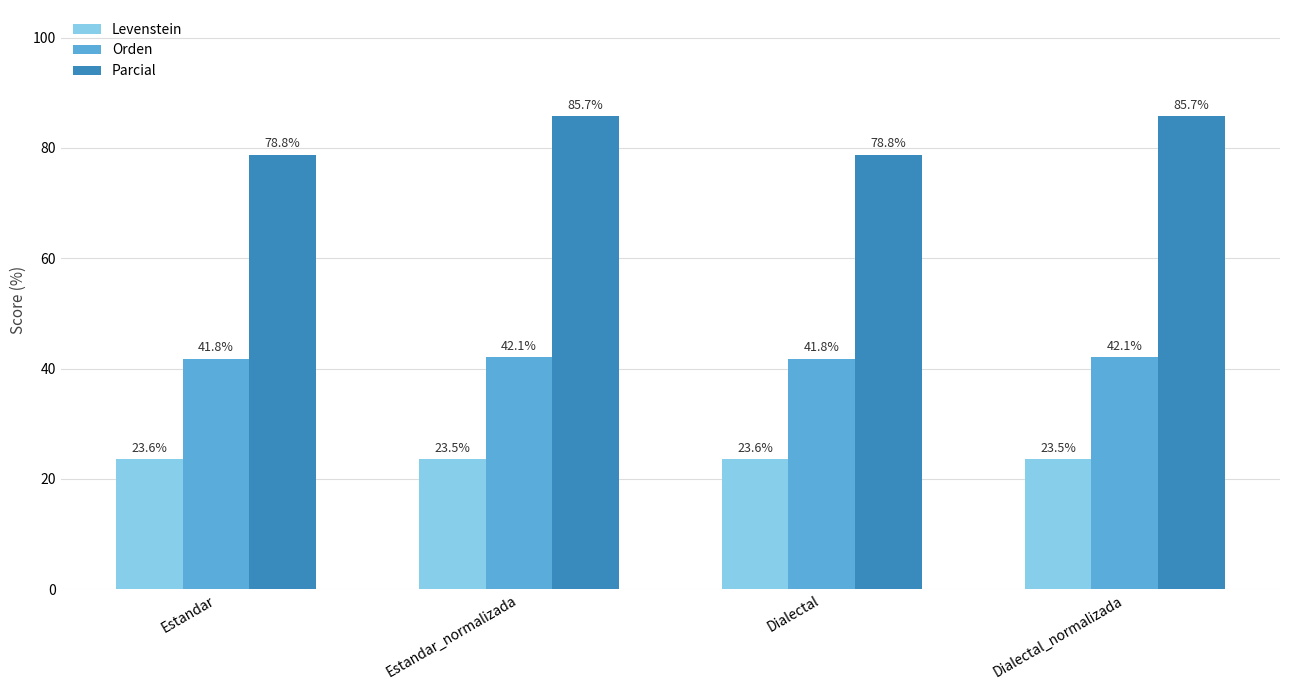

Reading right to left, extract all data points from this chart.

Levenstein: Dialectal_normalizada=23.5	Dialectal=23.6	Estandar_normalizada=23.5	Estandar=23.6
Orden: Dialectal_normalizada=42.1	Dialectal=41.8	Estandar_normalizada=42.1	Estandar=41.8
Parcial: Dialectal_normalizada=85.7	Dialectal=78.8	Estandar_normalizada=85.7	Estandar=78.8